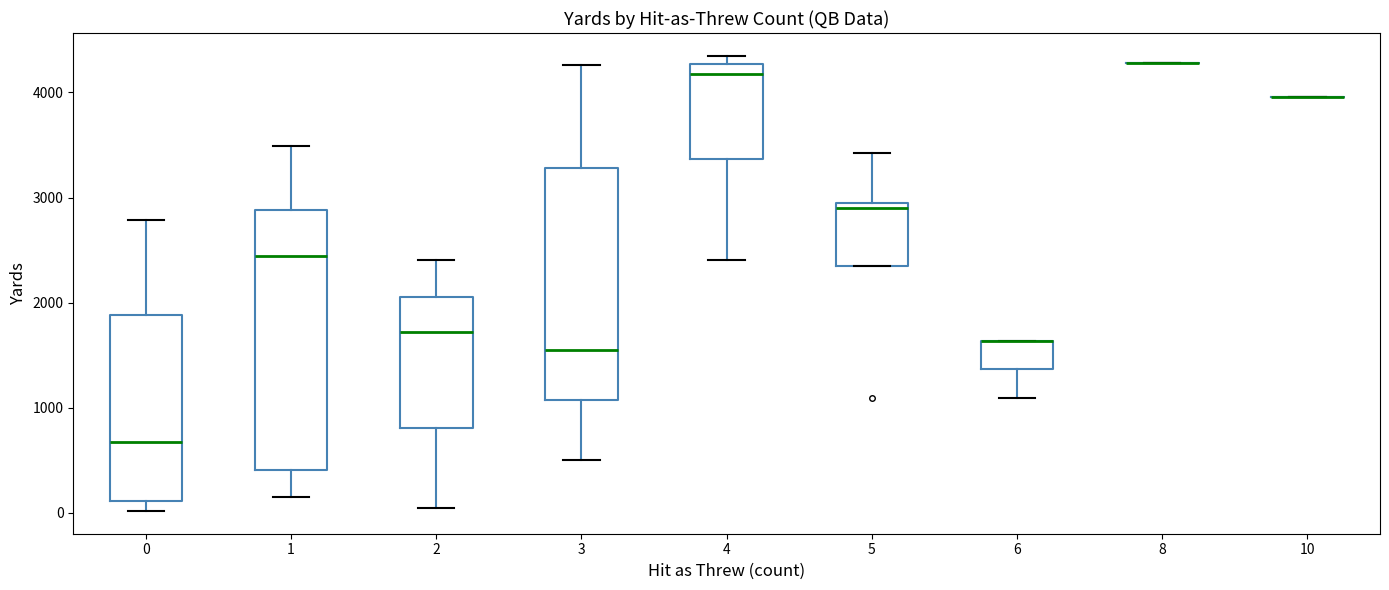

Reading left to right, read every box against the y-axis: the position of its median line, the range the box covers, and the ends of its whiskers. The values are not printed on the chart, so give them approximately, as read against the axis.

0: median 700, box 100 to 1900, whiskers 0 to 2800
1: median 2400, box 400 to 2900, whiskers 100 to 3500
2: median 1700, box 800 to 2100, whiskers 0 to 2400
3: median 1500, box 1100 to 3300, whiskers 500 to 4300
4: median 4200, box 3400 to 4300, whiskers 2400 to 4300 (just above the box's upper edge)
5: median 2900, box 2300 to 3000, whiskers 2300 to 3400
6: median 1600 (drawn on the box's upper edge), box 1400 to 1600, whiskers 1100 to 1600
8: box collapsed to a line at 4300, whiskers 4300 to 4300
10: box collapsed to a line at 4000, whiskers 4000 to 4000